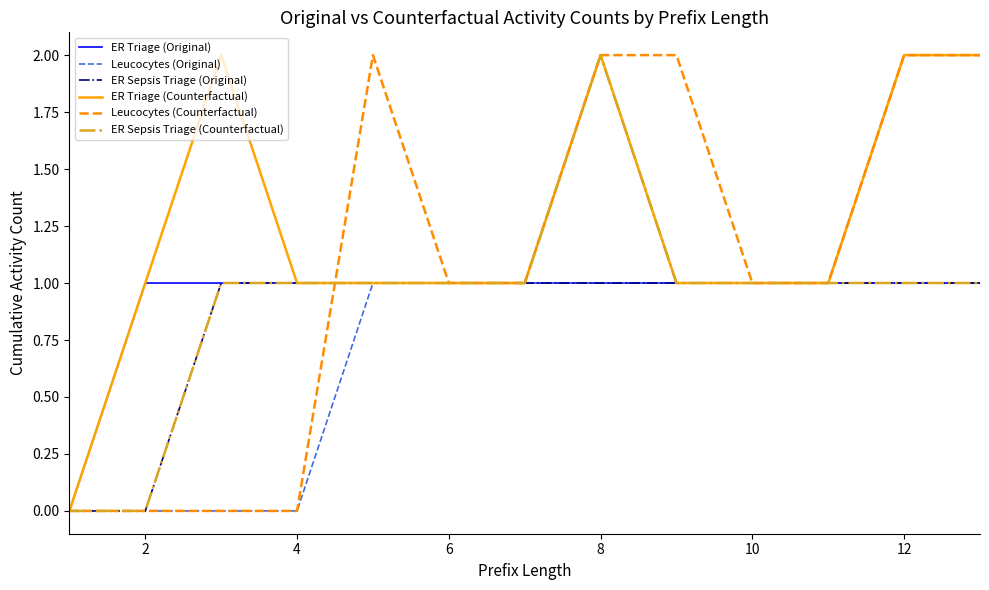

True or false: ER Triage (Original) and ER Sepsis Triage (Original) intersect in this chart.

False